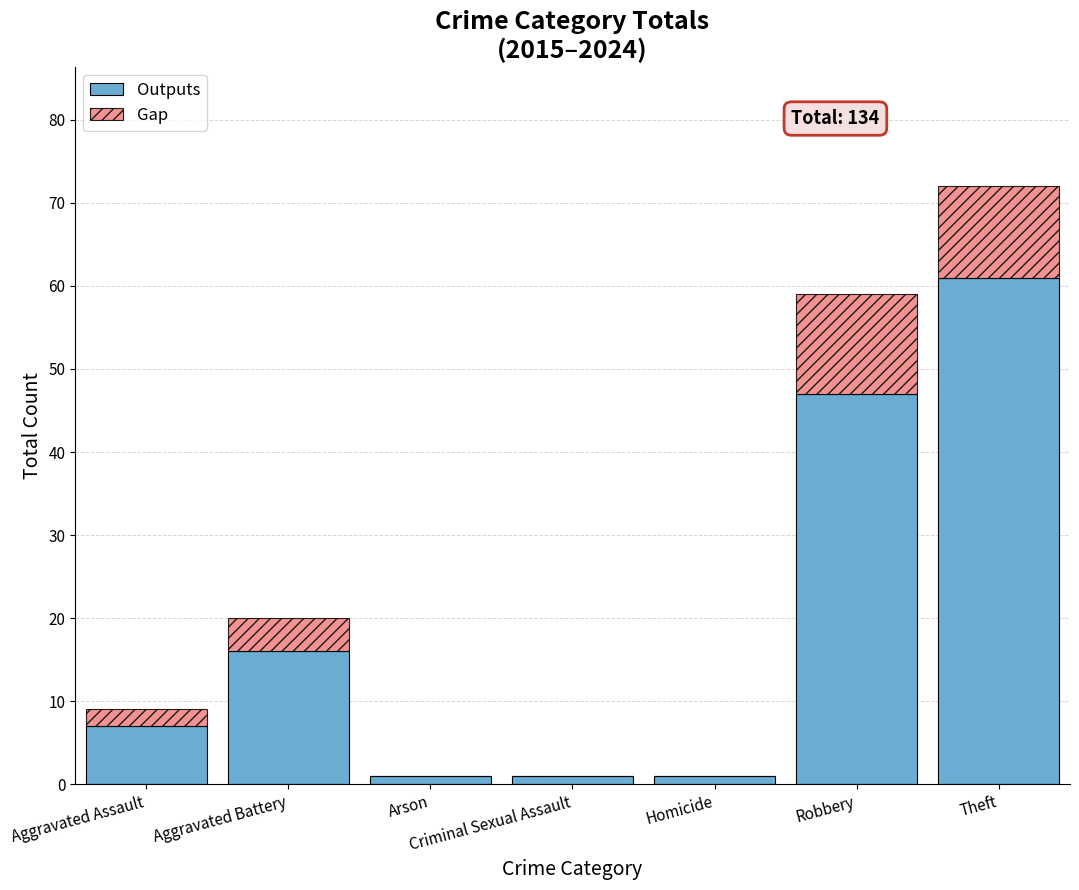

Count the number of categories in the chart.

7